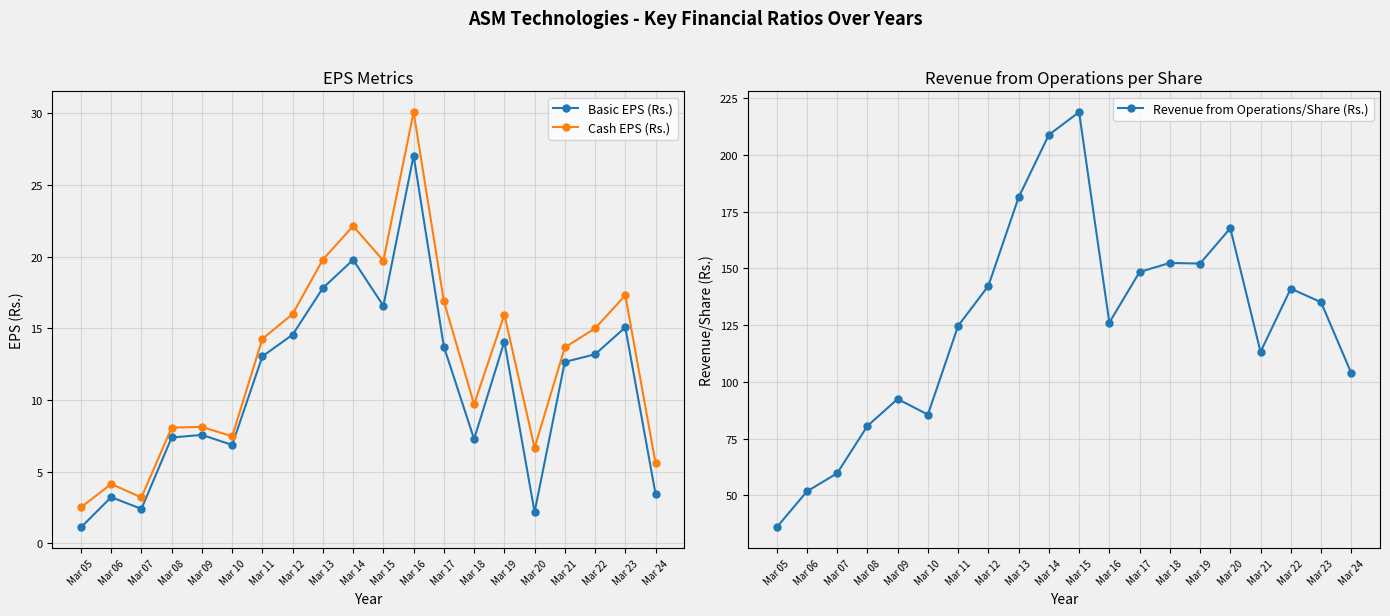

What is the difference between the highest and lowest values at Mar 23?

120.0